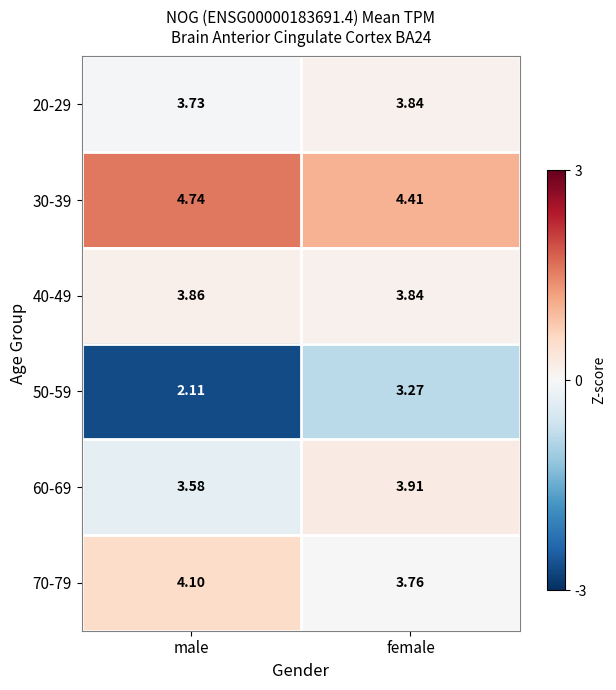

At which category is the sum across all series the highest?

female